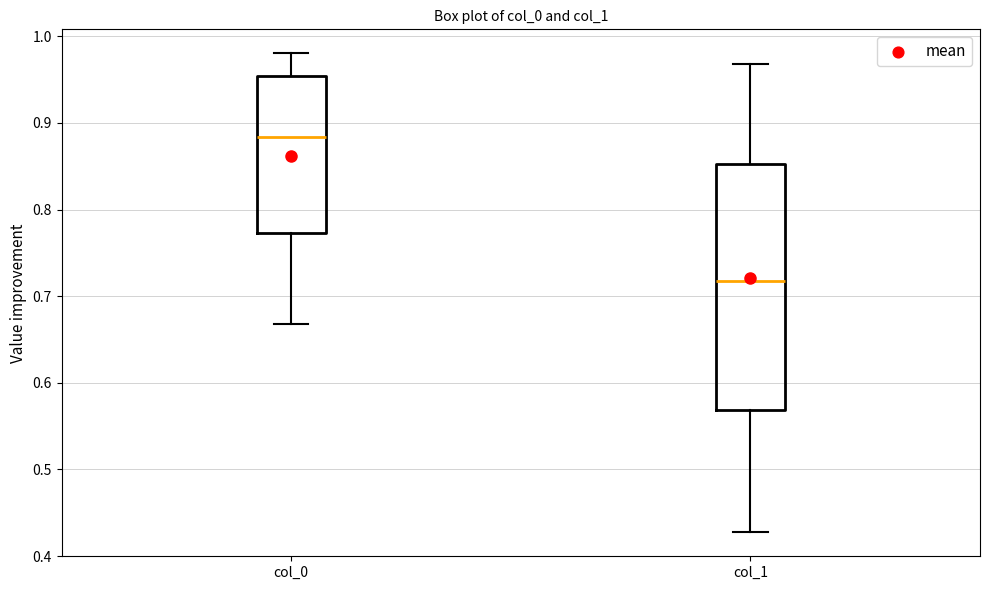

Where does the median line of the box for col_1 sit on the y-axis? The values are not printed on the chart, so give them approximately, as read against the axis.

0.72